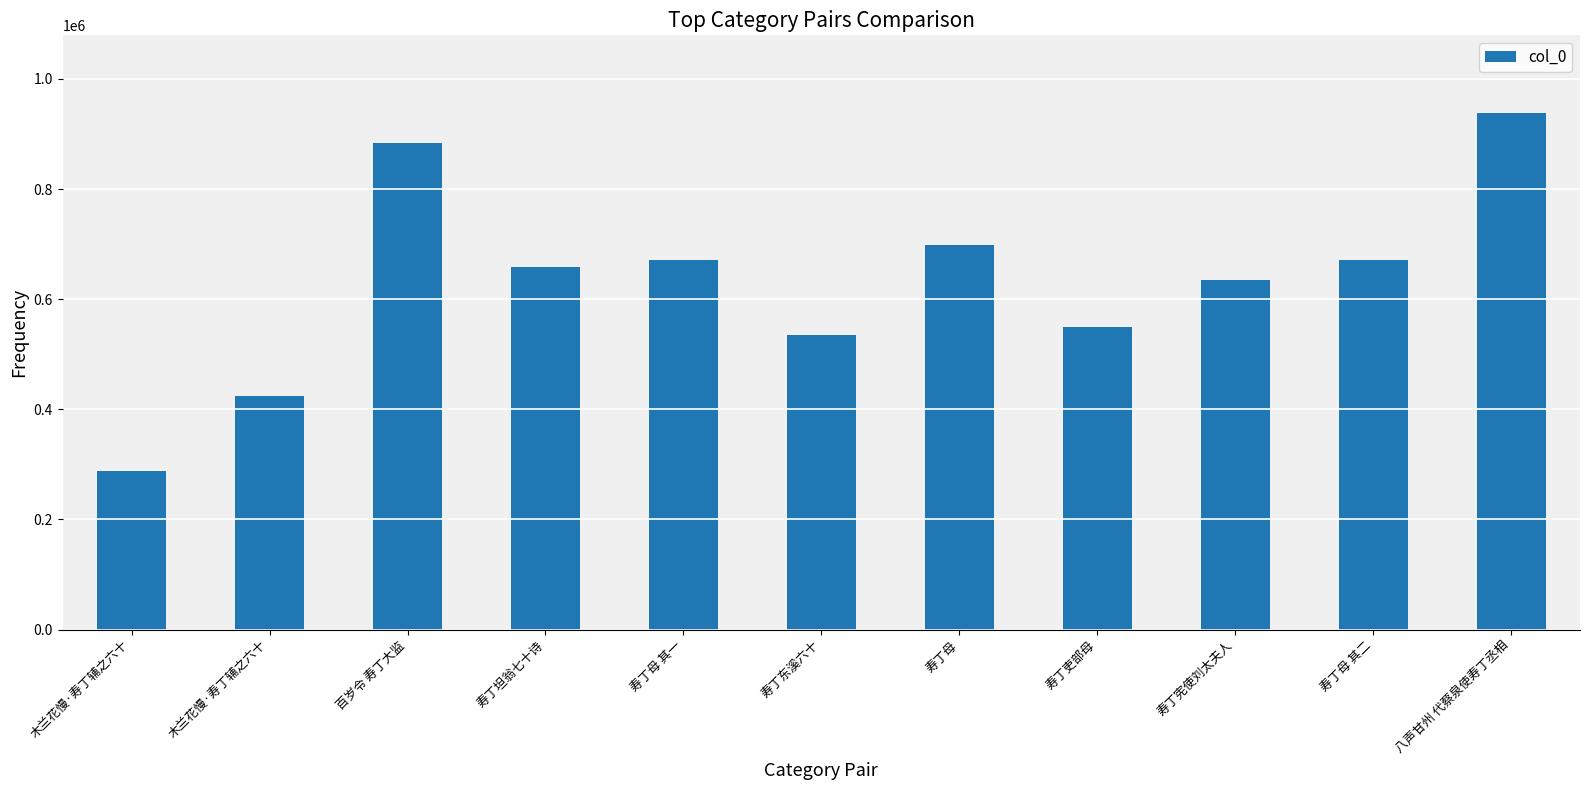

How many bars are there in total?

11